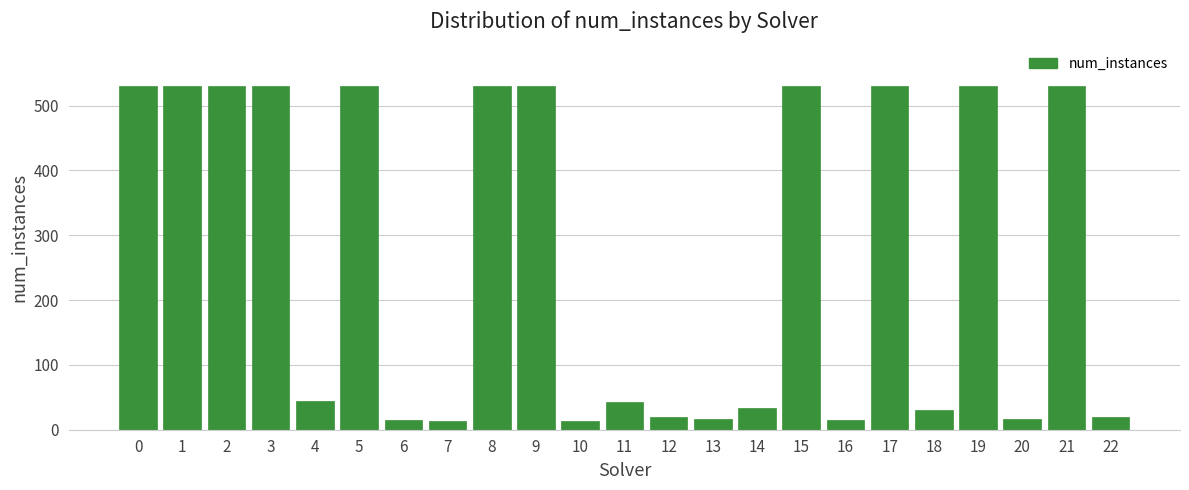

What is the change in value from 8 to 11?

-488